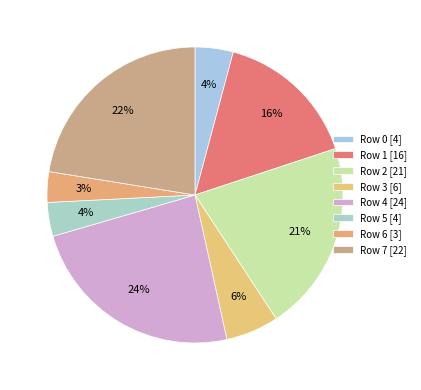

Does Row 7 represent more than half of the total?

No